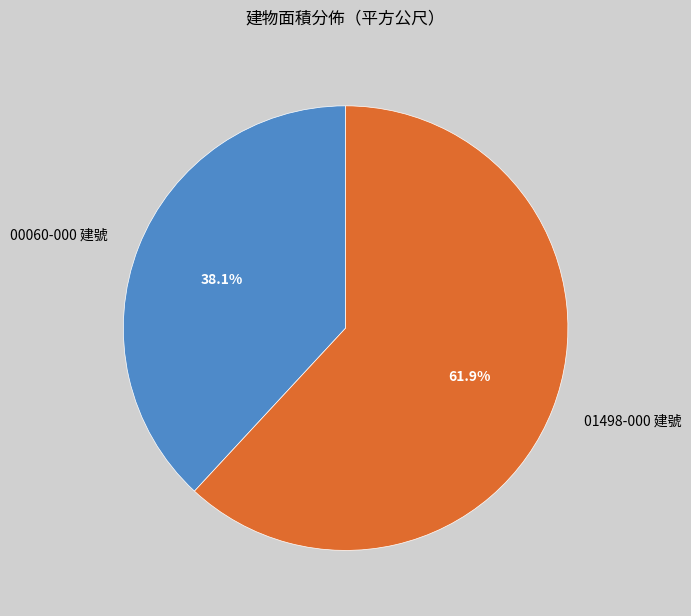

To the nearest percent, what percentage of the pie is 01498-000 建號?

62%